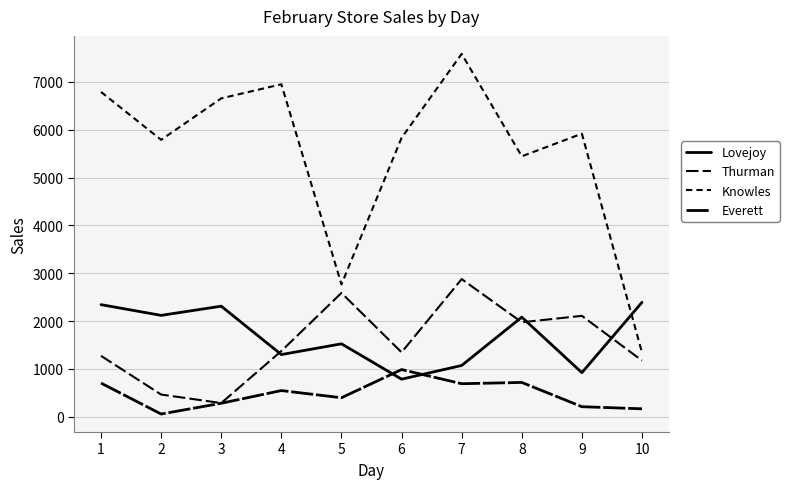

True or false: Thurman and Knowles cross at least once.

False